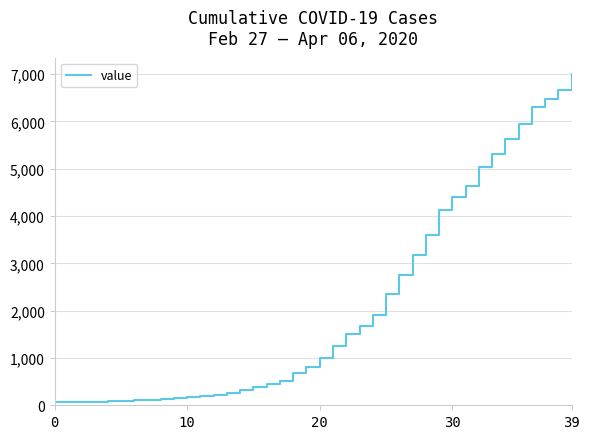

What is the difference between the maximum and minimum values?

6938